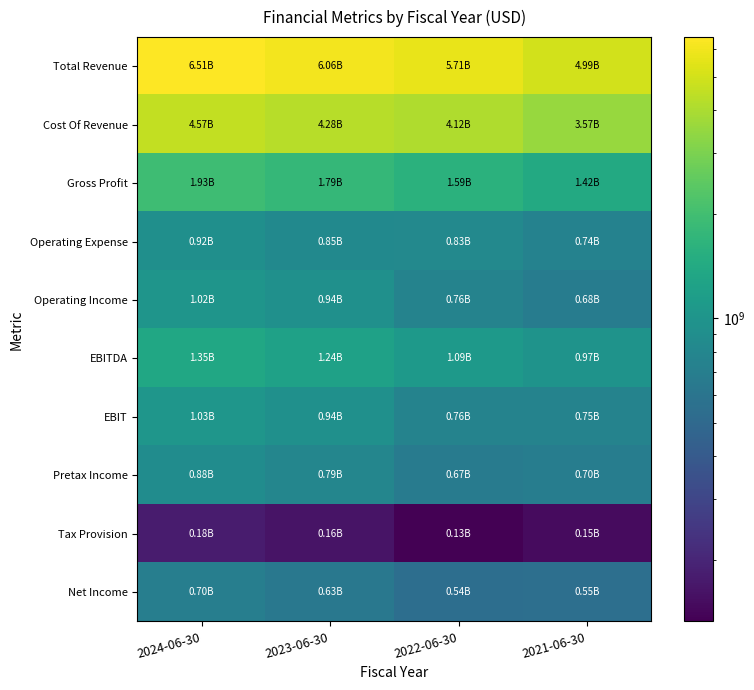

Reading left to right, what are all the values shown in this chart?

Total Revenue: 2024-06-30=6506800000	2023-06-30=6060900000	2022-06-30=5709100000	2021-06-30=4993700000
Cost Of Revenue: 2024-06-30=4572900000	2023-06-30=4275500000	2022-06-30=4116900000	2021-06-30=3570800000
Gross Profit: 2024-06-30=1933900000	2023-06-30=1785400000	2022-06-30=1592200000	2021-06-30=1422900000
Operating Expense: 2024-06-30=916800000	2023-06-30=849000000	2022-06-30=832300000	2021-06-30=744300000
Operating Income: 2024-06-30=1017100000	2023-06-30=936400000	2022-06-30=759900000	2021-06-30=678600000
EBITDA: 2024-06-30=1347700000	2023-06-30=1237400000	2022-06-30=1092500000	2021-06-30=974800000
EBIT: 2024-06-30=1027600000	2023-06-30=938600000	2022-06-30=759900000	2021-06-30=753700000
Pretax Income: 2024-06-30=877400000	2023-06-30=794900000	2022-06-30=672200000	2021-06-30=696200000
Tax Provision: 2024-06-30=179300000	2023-06-30=164300000	2022-06-30=133100000	2021-06-30=148700000
Net Income: 2024-06-30=698100000	2023-06-30=630600000	2022-06-30=539100000	2021-06-30=547500000